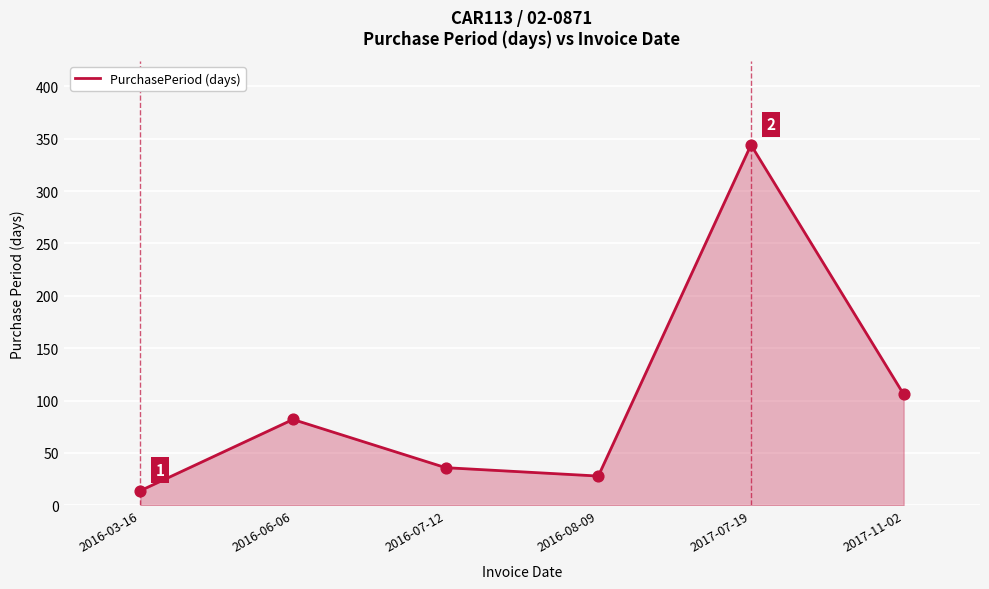

What is the ratio of the value at 2016-06-06 to the value at 2017-11-02?

0.8